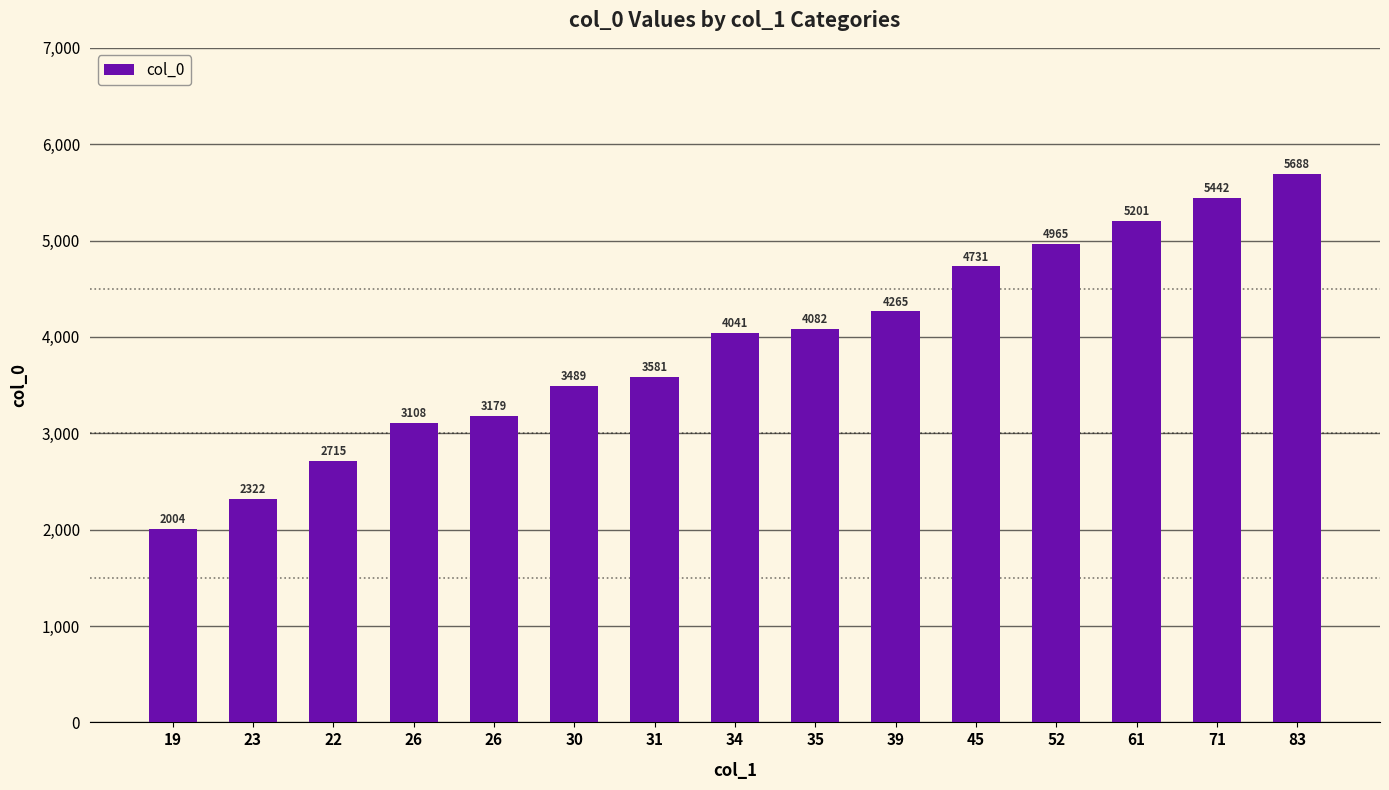

Reading left to right, transcribe all the data shown in this chart.

2004	2322	2715	3108	3179	3489	3581	4041	4082	4265	4731	4965	5201	5442	5688